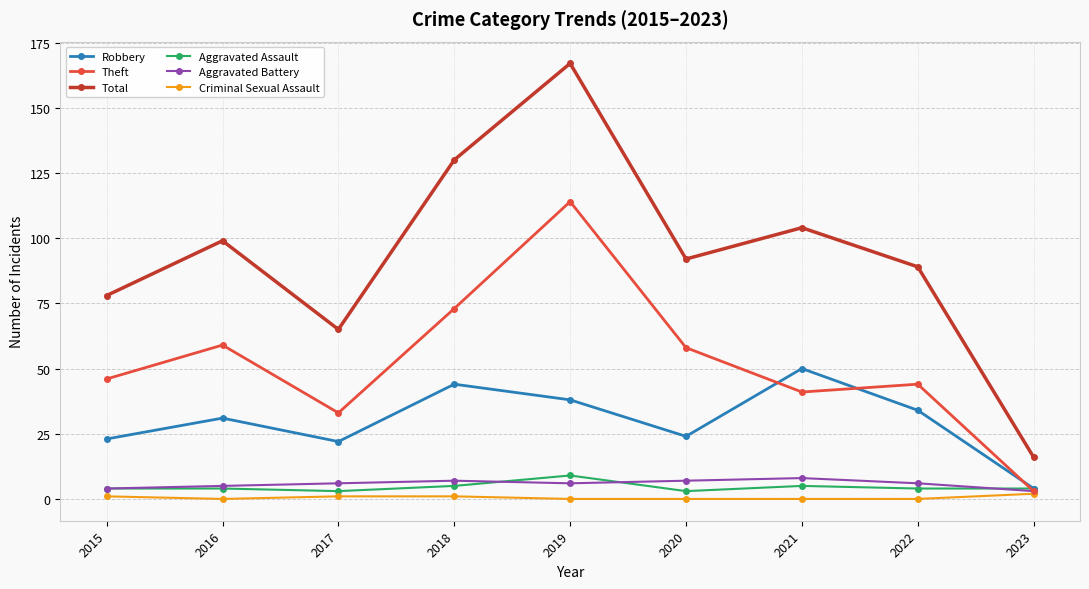

Is it true that Aggravated Battery equals 4 at 2015?

True